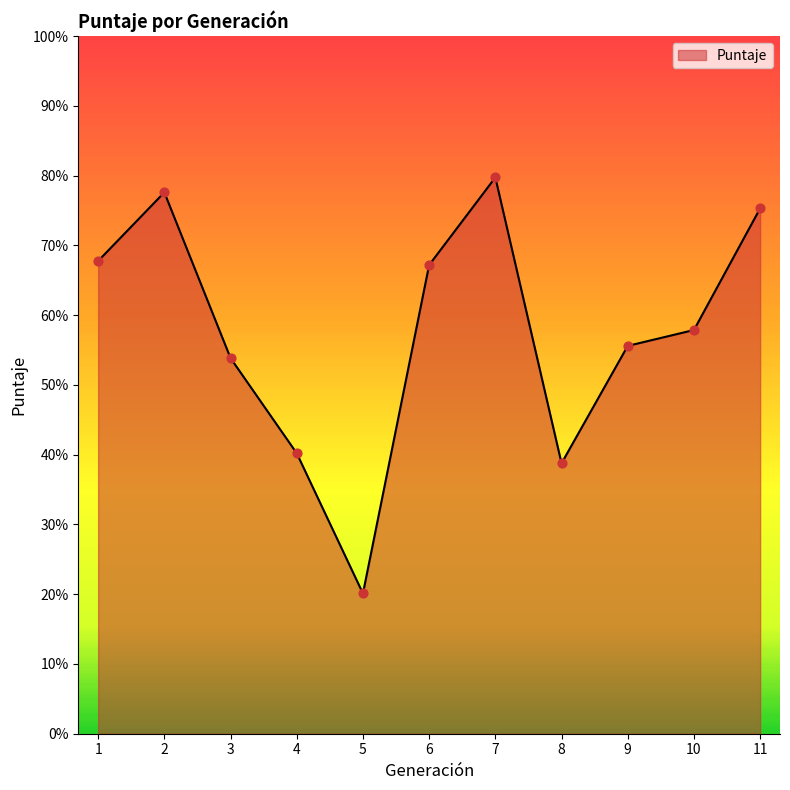

Which has a higher value, 2 or 6?

2